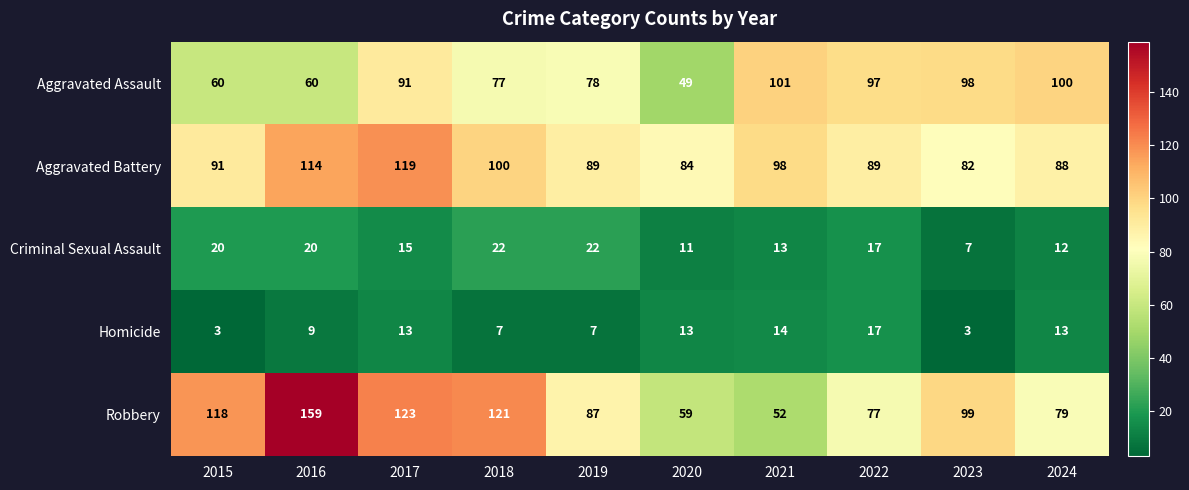

How many distinct data groups are displayed?

5